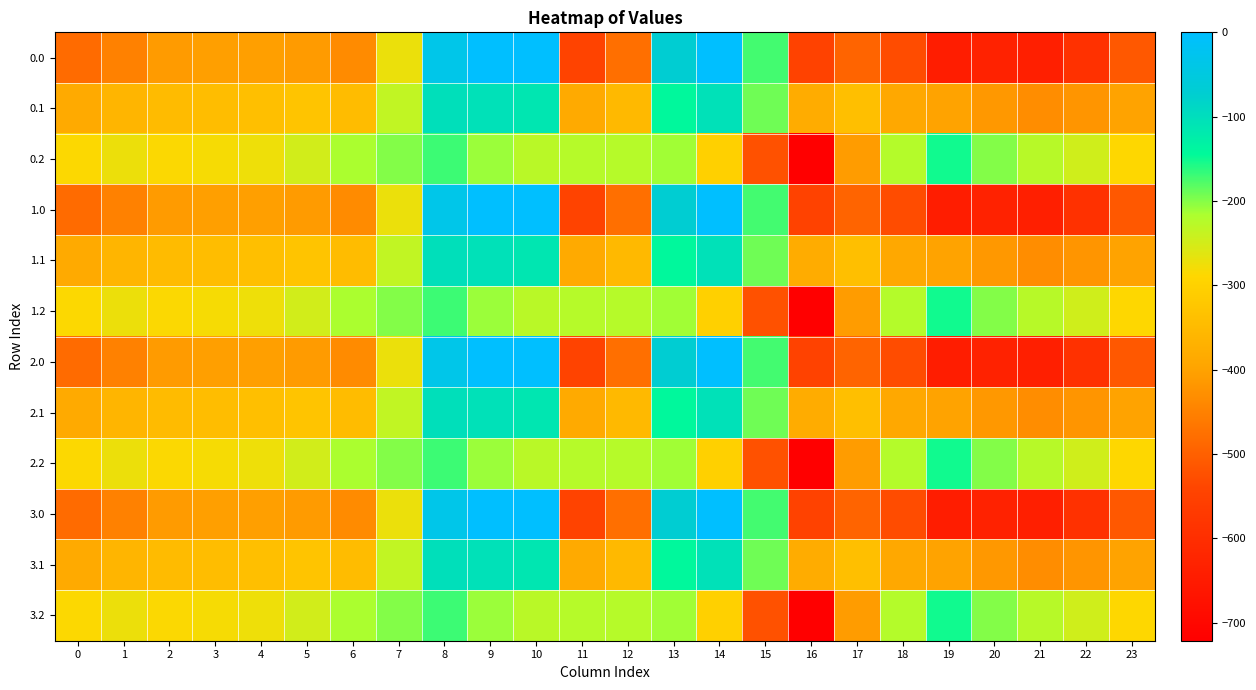

Reading left to right, list all the values displayed in this chart.

0.0: 0=-482.0	1=-449.5	2=-410.3	3=-404.4	4=-404.9	5=-410.8	6=-435.0	7=-270.7	8=-35.0	9=0.0	10=0.0	11=-544.3	12=-477.2	13=-70.2	14=-0.3	15=-172.8	16=-545.4	17=-493.8	18=-529.6	19=-644.5	20=-629.9	21=-638.4	22=-592.3	23=-511.3
0.1: 0=-384.6	1=-361.1	2=-347.9	3=-342.7	4=-339.6	5=-329.5	6=-345.2	7=-234.9	8=-102.3	9=-104.8	10=-114.0	11=-384.7	12=-350.8	13=-141.2	14=-105.5	15=-190.4	16=-380.5	17=-340.1	18=-388.5	19=-399.7	20=-414.5	21=-432.4	22=-419.9	23=-399.4
0.2: 0=-287.1	1=-272.7	2=-285.5	3=-281.0	4=-274.4	5=-248.1	6=-216.4	7=-199.0	8=-169.5	9=-209.6	10=-228.0	11=-225.2	12=-224.3	13=-212.2	14=-301.9	15=-522.2	16=-721.2	17=-409.5	18=-223.1	19=-151.1	20=-199.2	21=-226.4	22=-247.4	23=-287.5
1.0: 0=-482.0	1=-449.5	2=-410.3	3=-404.4	4=-404.9	5=-410.8	6=-435.0	7=-270.7	8=-35.0	9=0.0	10=0.0	11=-544.3	12=-477.2	13=-70.2	14=-0.3	15=-172.8	16=-545.4	17=-493.8	18=-529.6	19=-644.5	20=-629.9	21=-638.4	22=-592.3	23=-511.3
1.1: 0=-384.6	1=-361.1	2=-347.9	3=-342.7	4=-339.6	5=-329.5	6=-345.2	7=-234.9	8=-102.3	9=-104.8	10=-114.0	11=-384.7	12=-350.8	13=-141.2	14=-105.5	15=-190.4	16=-380.5	17=-340.1	18=-388.5	19=-399.7	20=-414.5	21=-432.4	22=-419.9	23=-399.4
1.2: 0=-287.1	1=-272.7	2=-285.5	3=-281.0	4=-274.4	5=-248.1	6=-216.4	7=-199.0	8=-169.5	9=-209.6	10=-228.0	11=-225.2	12=-224.3	13=-212.2	14=-301.9	15=-522.2	16=-721.2	17=-409.5	18=-223.1	19=-151.1	20=-199.2	21=-226.4	22=-247.4	23=-287.5
2.0: 0=-482.0	1=-449.5	2=-410.3	3=-404.4	4=-404.9	5=-410.8	6=-435.0	7=-270.7	8=-35.0	9=0.0	10=0.0	11=-544.3	12=-477.2	13=-70.2	14=-0.3	15=-172.8	16=-545.4	17=-493.8	18=-529.6	19=-644.5	20=-629.9	21=-638.4	22=-592.3	23=-511.3
2.1: 0=-384.6	1=-361.1	2=-347.9	3=-342.7	4=-339.6	5=-329.5	6=-345.2	7=-234.9	8=-102.3	9=-104.8	10=-114.0	11=-384.7	12=-350.8	13=-141.2	14=-105.5	15=-190.4	16=-380.5	17=-340.1	18=-388.5	19=-399.7	20=-414.5	21=-432.4	22=-419.9	23=-399.4
2.2: 0=-287.1	1=-272.7	2=-285.5	3=-281.0	4=-274.4	5=-248.1	6=-216.4	7=-199.0	8=-169.5	9=-209.6	10=-228.0	11=-225.2	12=-224.3	13=-212.2	14=-301.9	15=-522.2	16=-721.2	17=-409.5	18=-223.1	19=-151.1	20=-199.2	21=-226.4	22=-247.4	23=-287.5
3.0: 0=-482.0	1=-449.5	2=-410.3	3=-404.4	4=-404.9	5=-410.8	6=-435.0	7=-270.7	8=-35.0	9=0.0	10=0.0	11=-544.3	12=-477.2	13=-70.2	14=-0.3	15=-172.8	16=-545.4	17=-493.8	18=-529.6	19=-644.5	20=-629.9	21=-638.4	22=-592.3	23=-511.3
3.1: 0=-384.6	1=-361.1	2=-347.9	3=-342.7	4=-339.6	5=-329.5	6=-345.2	7=-234.9	8=-102.3	9=-104.8	10=-114.0	11=-384.7	12=-350.8	13=-141.2	14=-105.5	15=-190.4	16=-380.5	17=-340.1	18=-388.5	19=-399.7	20=-414.5	21=-432.4	22=-419.9	23=-399.4
3.2: 0=-287.1	1=-272.7	2=-285.5	3=-281.0	4=-274.4	5=-248.1	6=-216.4	7=-199.0	8=-169.5	9=-209.6	10=-228.0	11=-225.2	12=-224.3	13=-212.2	14=-301.9	15=-522.2	16=-721.2	17=-409.5	18=-223.1	19=-151.1	20=-199.2	21=-226.4	22=-247.4	23=-287.5